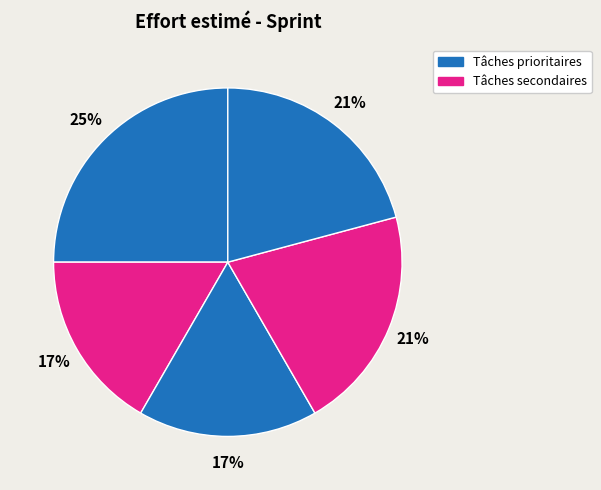

Count the number of slices in the pie.

5